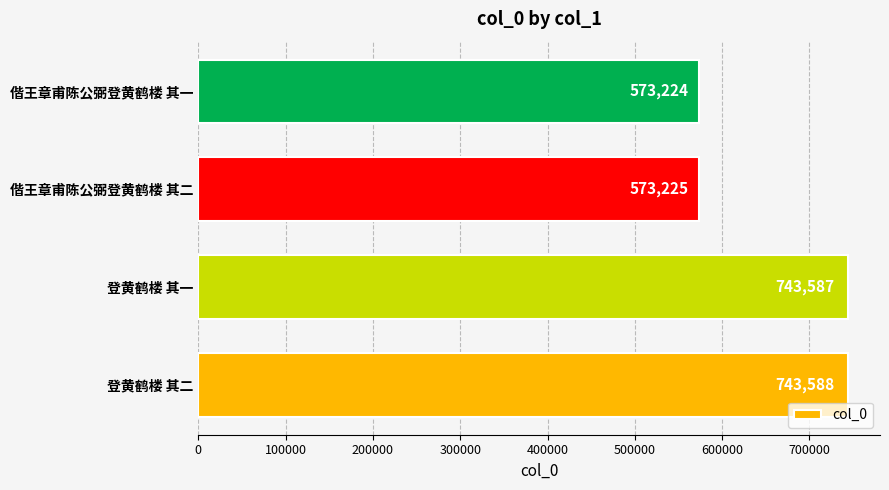

What is the maximum value shown in the chart?

743588